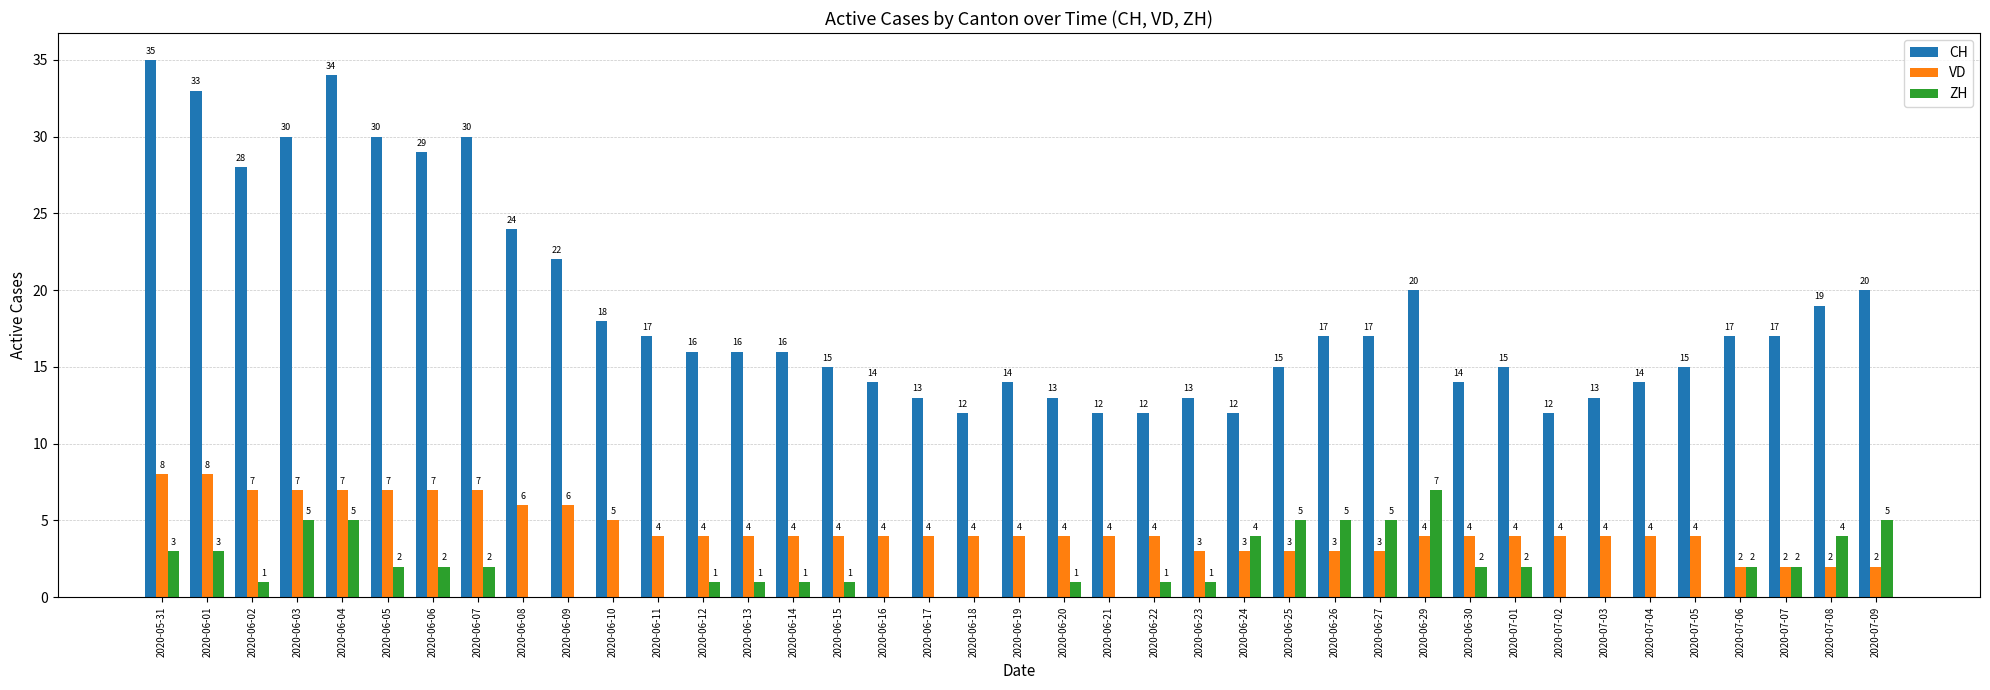

What is the maximum value shown in the chart?

35